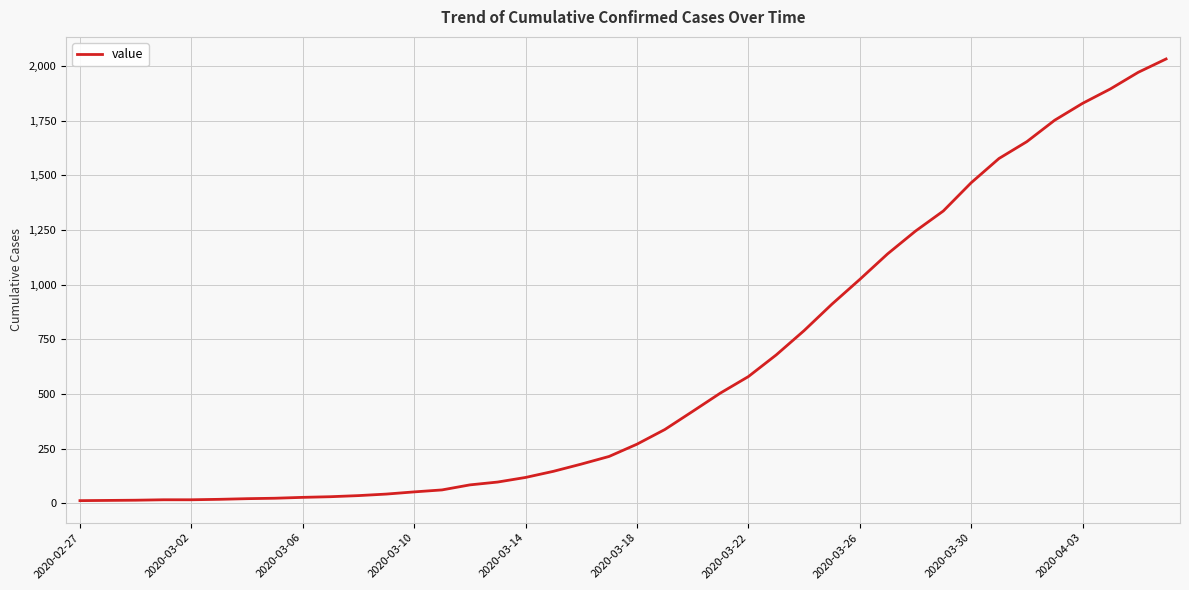

What is the difference between the maximum and minimum values?

2019